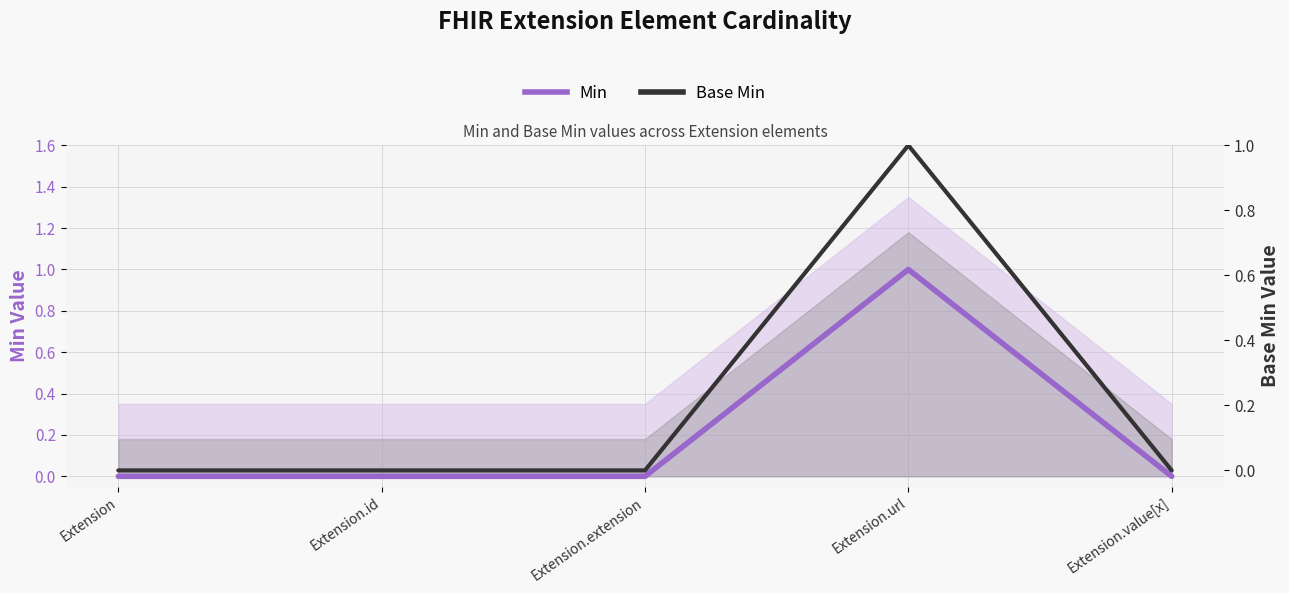

True or false: Min and Base Min cross at least once.

False